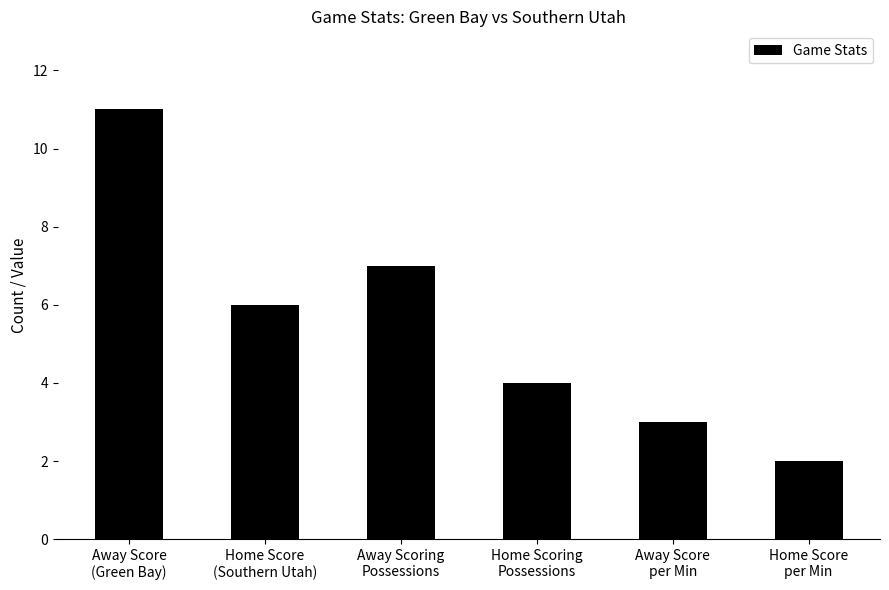

Reading left to right, extract all data points from this chart.

11	6	7	4	3	2